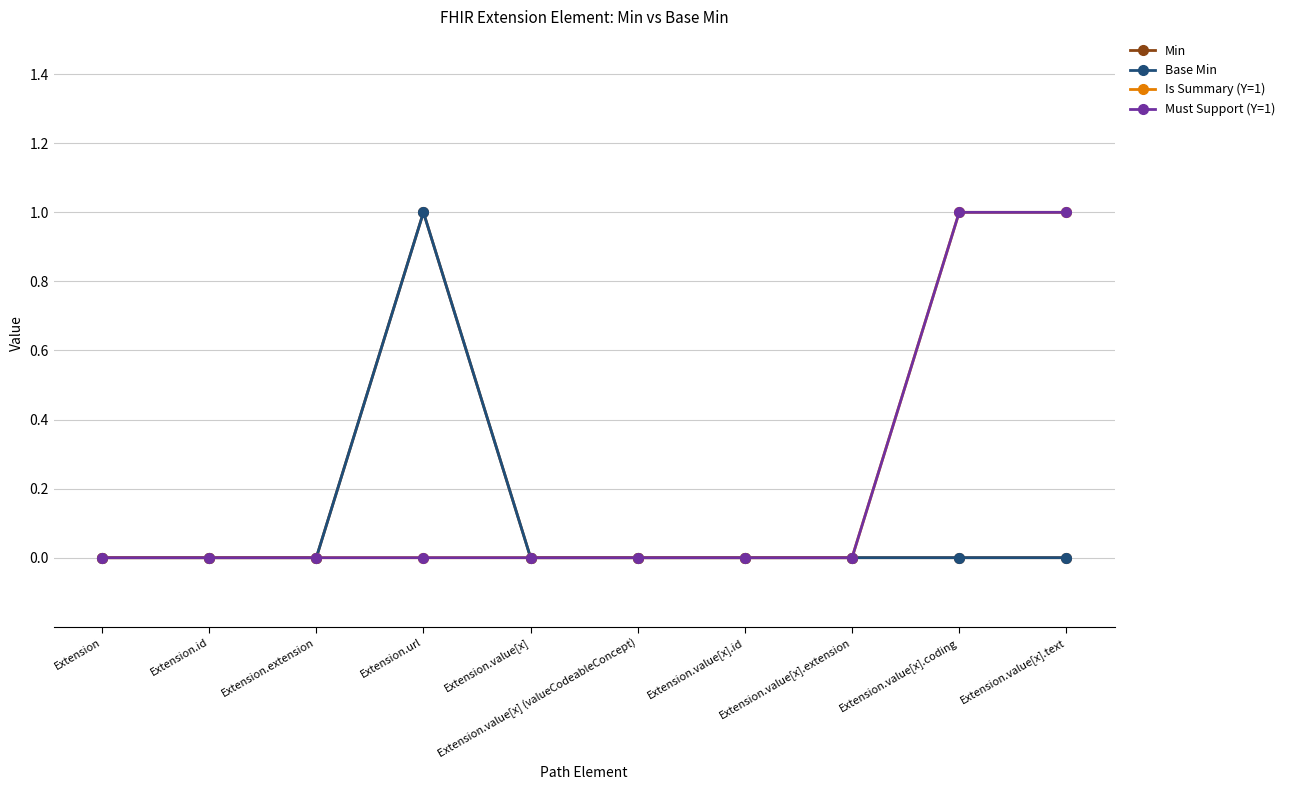

Does the chart have visible grid lines?

Yes